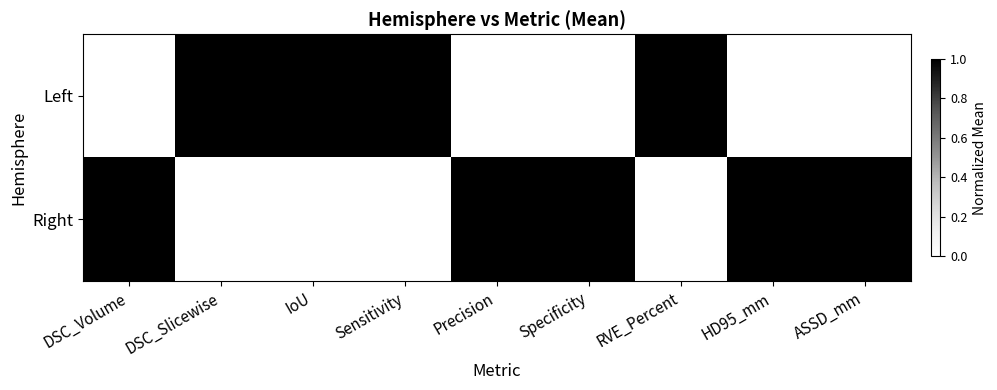

List the series in order of their overall mean, highest first.

Right, Left